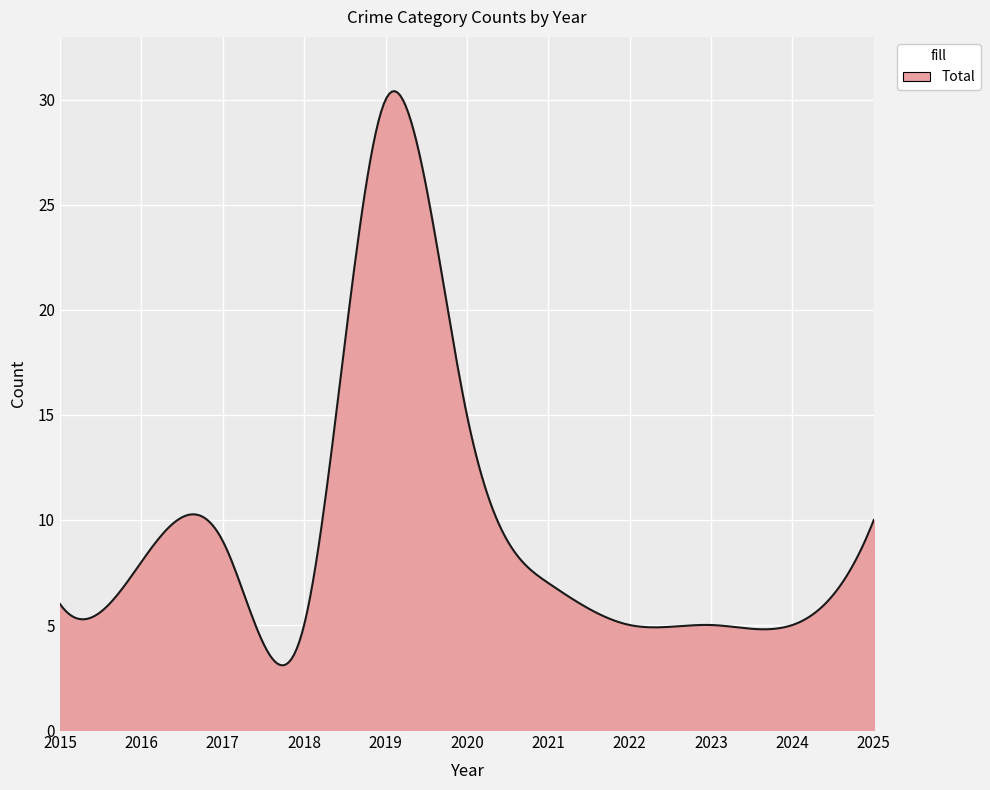

What is the difference between the maximum and minimum values?

27.3